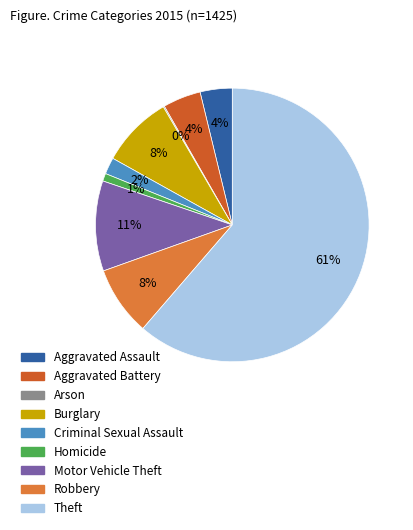

What percentage is the Aggravated Battery slice, to the nearest percent?

4%